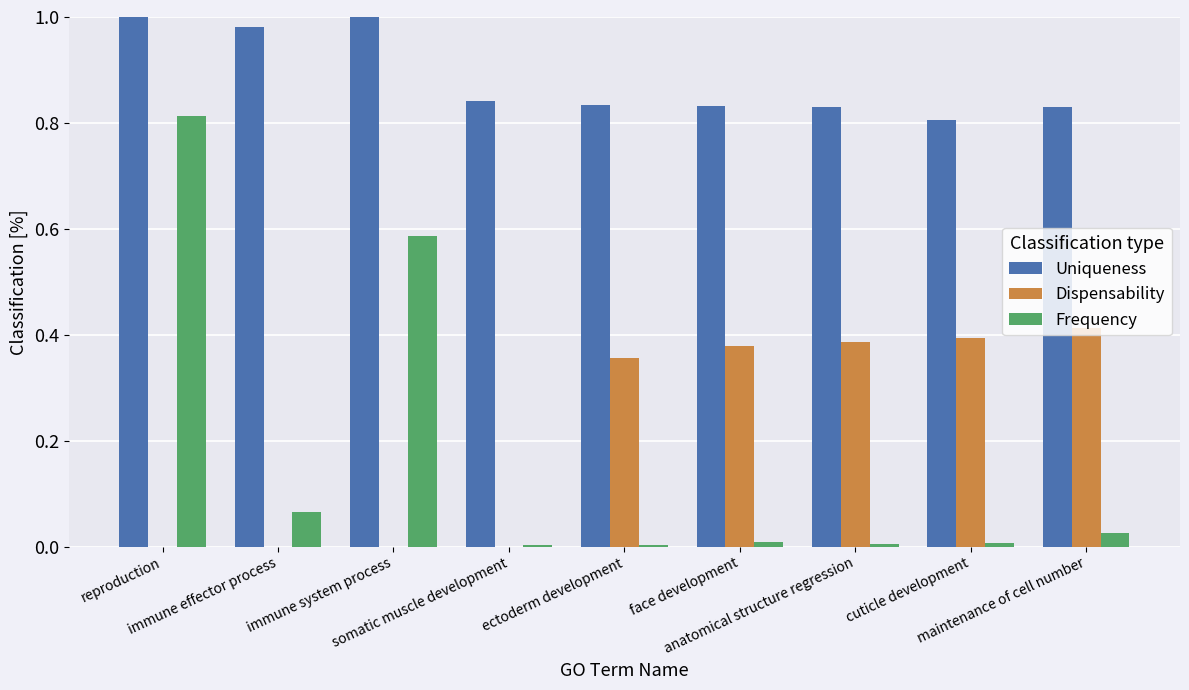

What is the sum of all Frequency values?

1.5